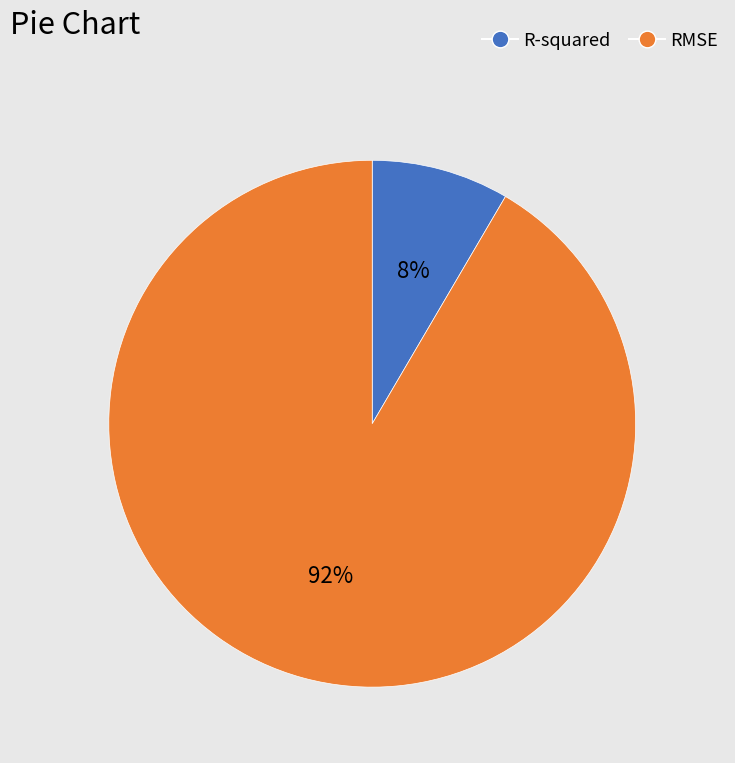

Combined, do R-squared and RMSE account for over 50%?

Yes